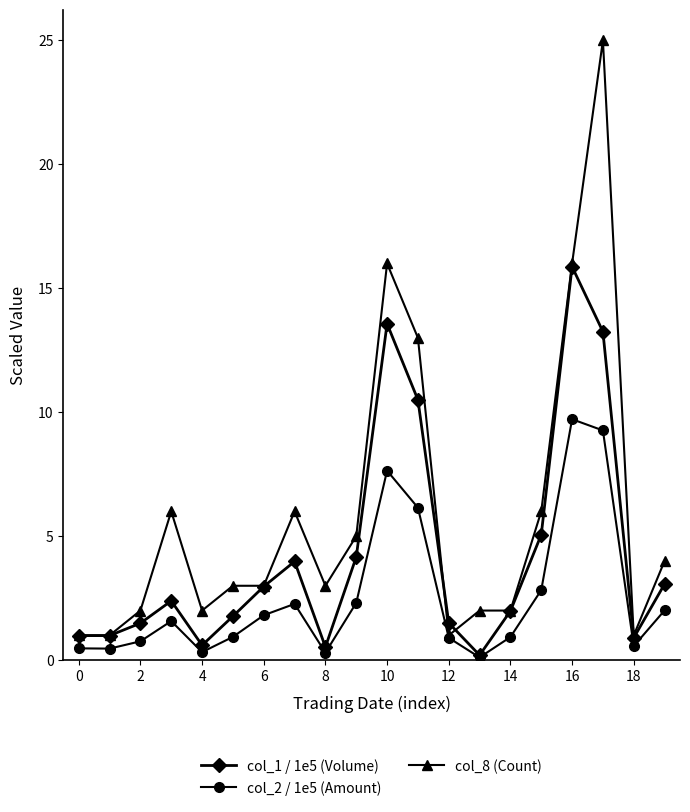

True or false: col_2 / 1e5 (Amount) has more than 1 points higher than both neighbors.

True